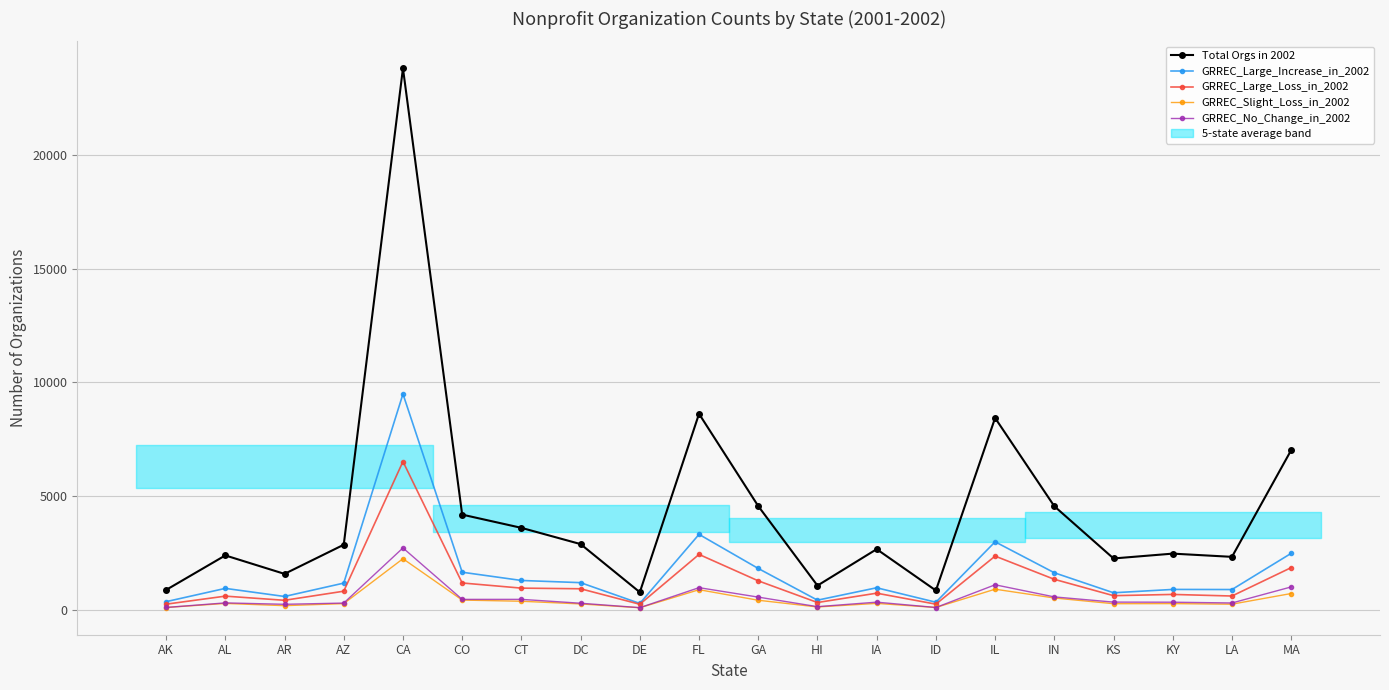

After their last crossing, which series has the higher values: GRREC_No_Change_in_2002 or GRREC_Slight_Loss_in_2002?

GRREC_No_Change_in_2002